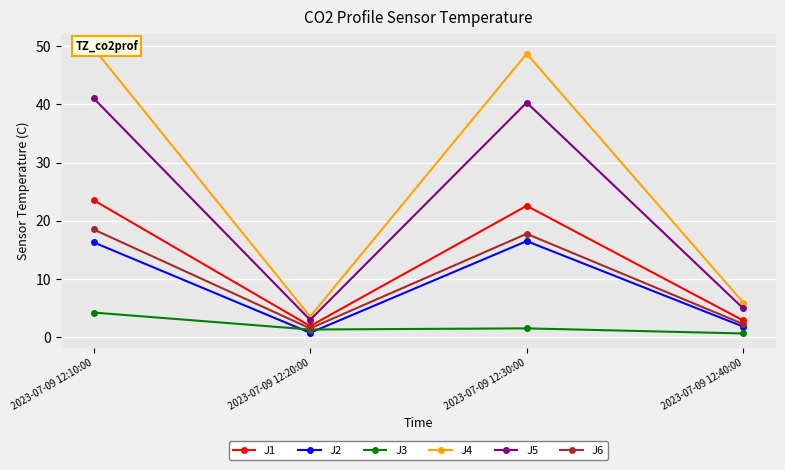

The J5 series shows 3.0 at 2023-07-09 12:20:00. True or false?

True